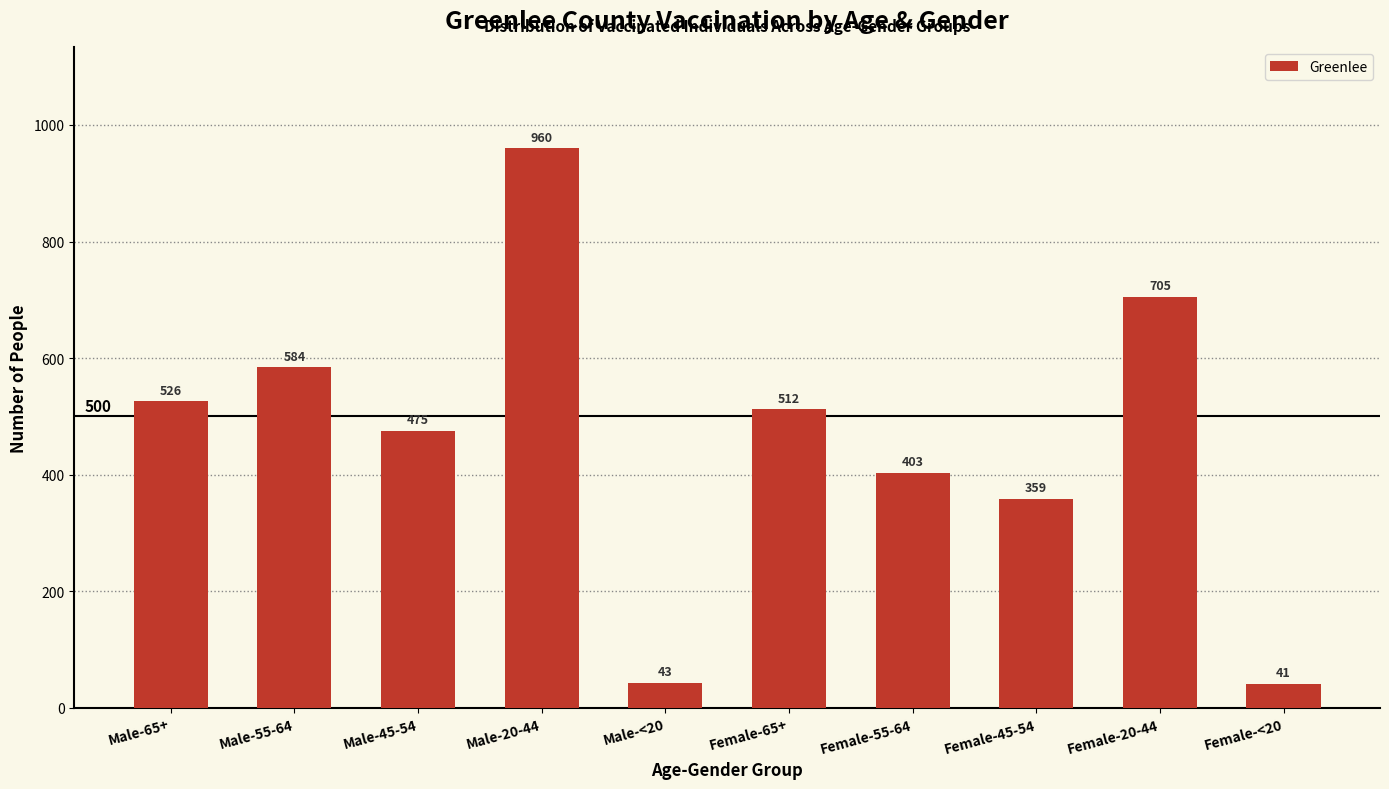

Reading left to right, what are all the values shown in this chart?

526	584	475	960	43	512	403	359	705	41